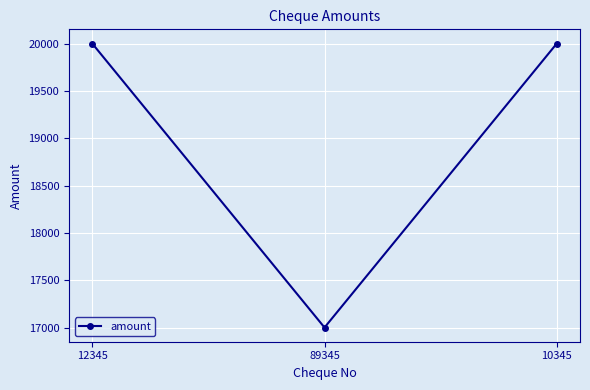

What is the change in value from 89345 to 10345?

+3000